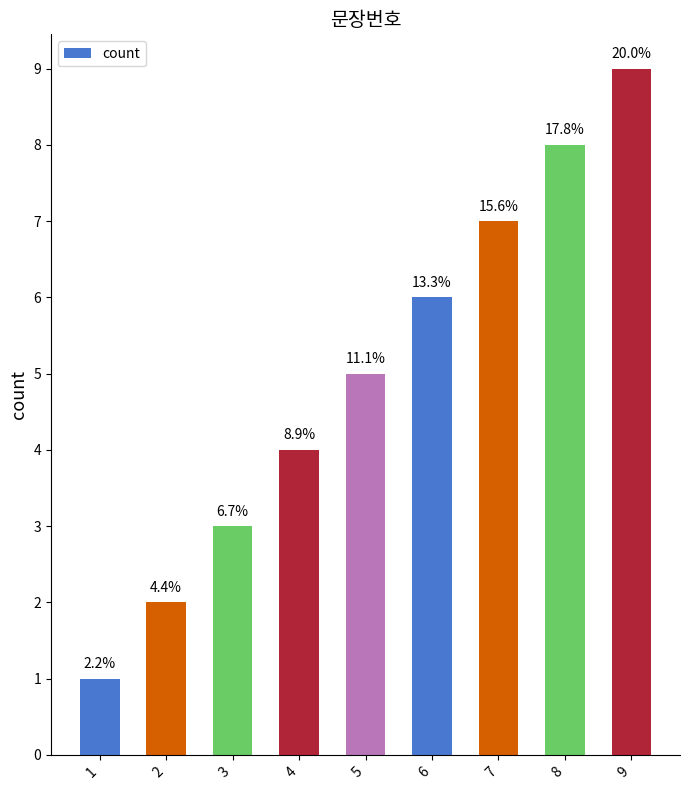

Are the bars horizontal?

No